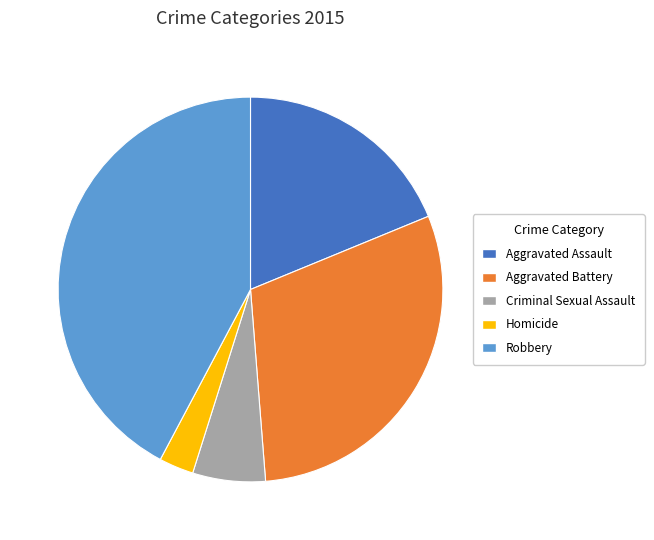

Is it true that Robbery is 42% of the pie?

True